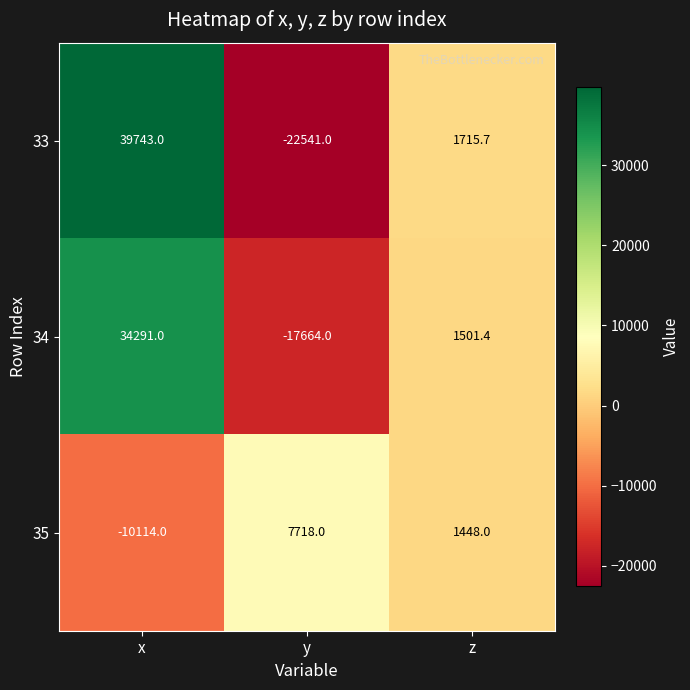

What is the minimum value shown in the chart?

-22541.0